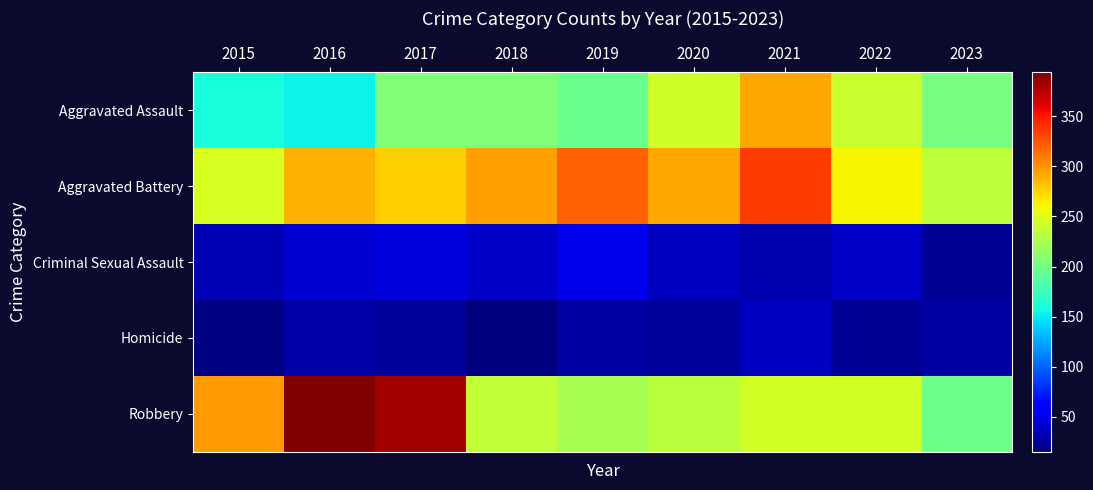

What is the spread (max minus min) of values at 2021?

304